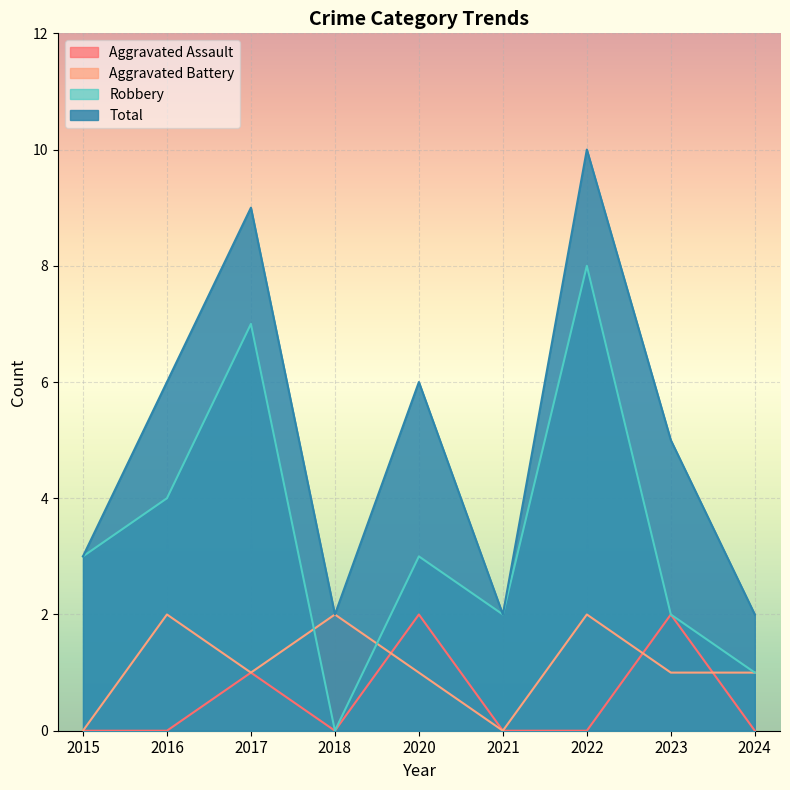

At which category does Total reach its first local peak?

2017